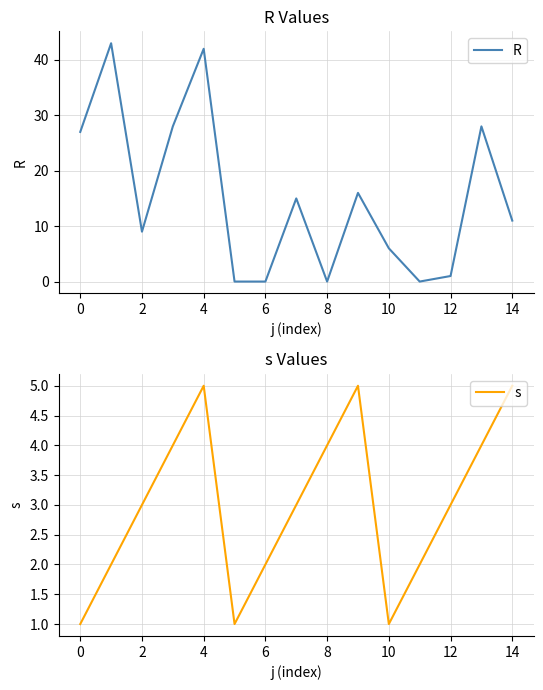

True or false: s and R cross at least once.

True